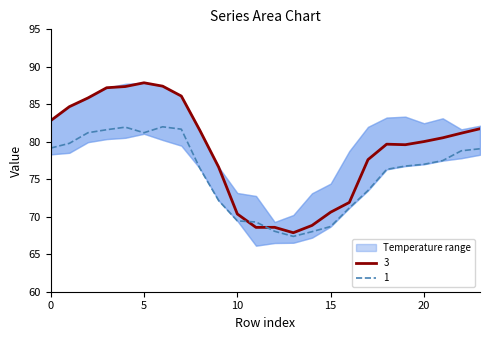

How many values in the 5 series are below 81?

10